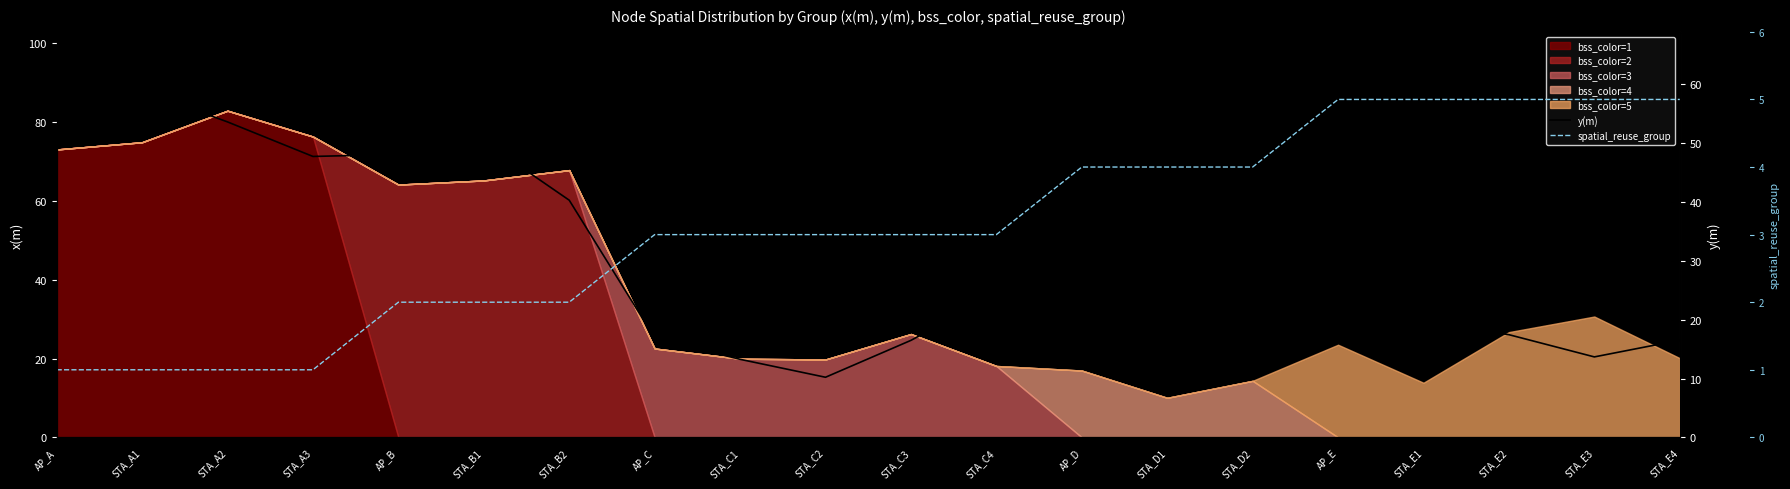

List the labels in order of spatial_reuse_group value, largest first.

AP_E, STA_E1, STA_E2, STA_E3, STA_E4, AP_D, STA_D1, STA_D2, AP_C, STA_C1, STA_C2, STA_C3, STA_C4, AP_B, STA_B1, STA_B2, AP_A, STA_A1, STA_A2, STA_A3